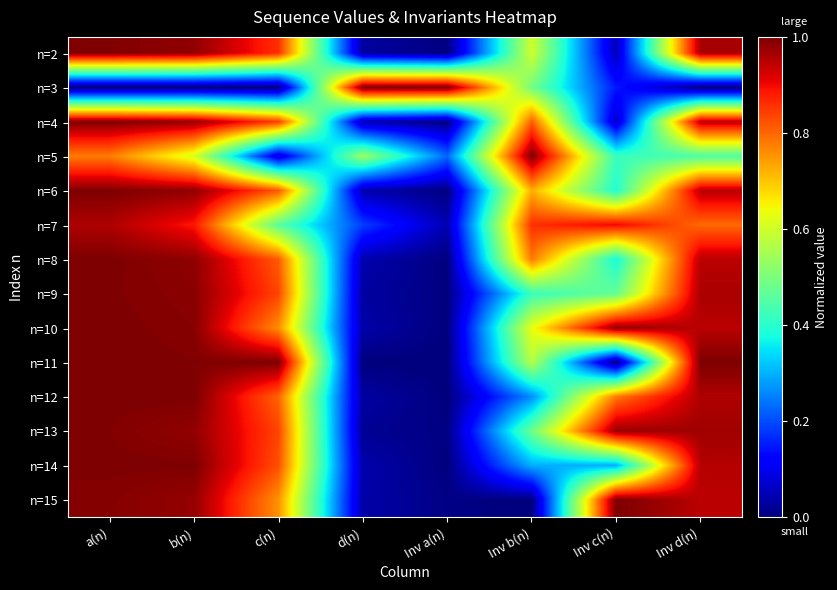

How many data points does each series have?

8